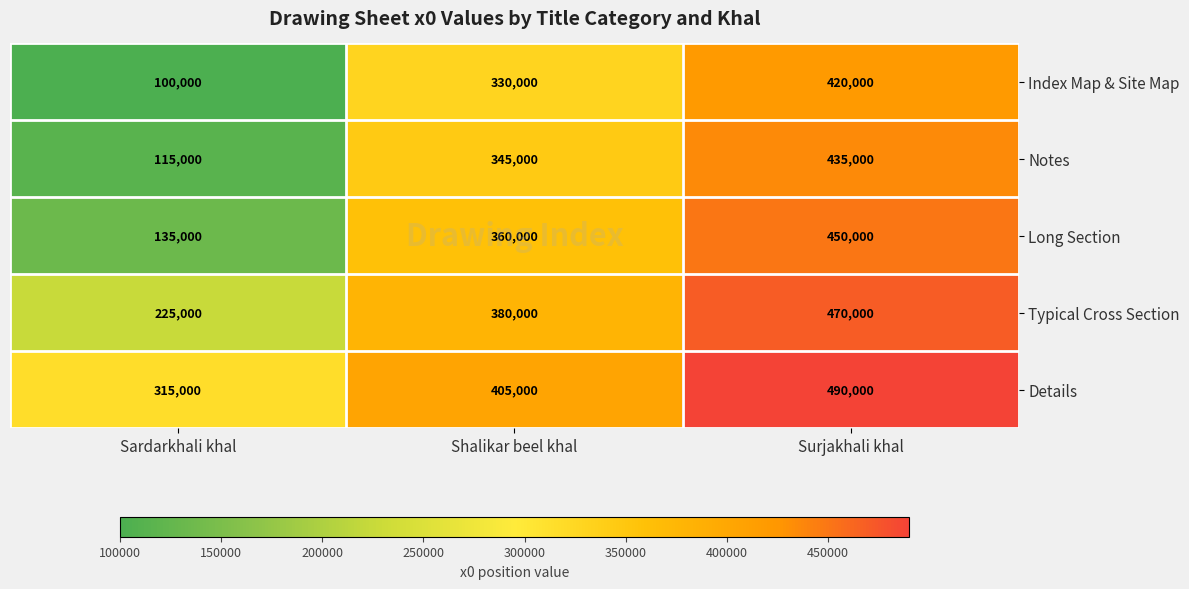

At which label is Notes closest to 275000?

Shalikar beel khal